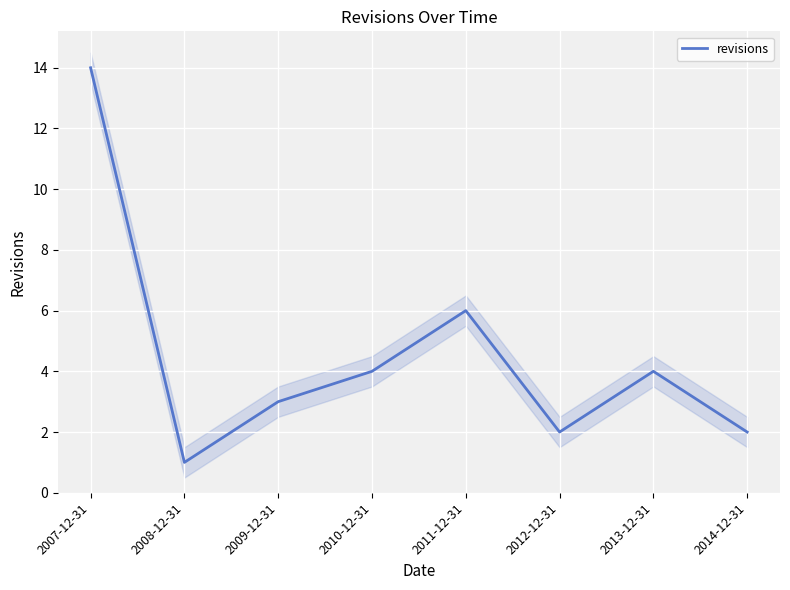

The value at 2010-12-31 is 2. True or false?

False